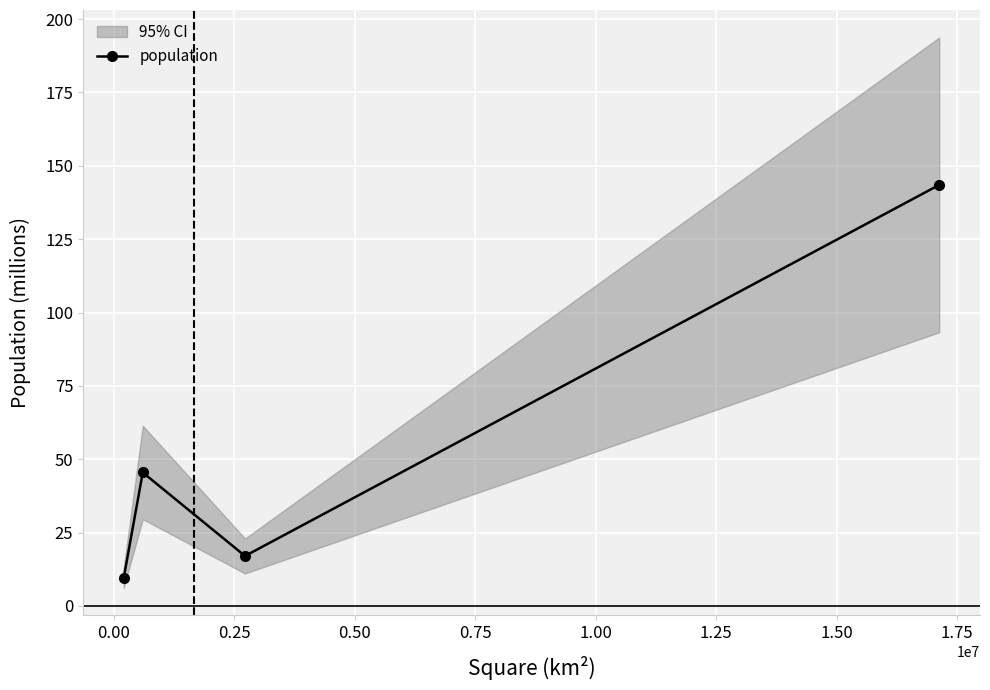

True or false: population has more than 0 points higher than both neighbors.

True